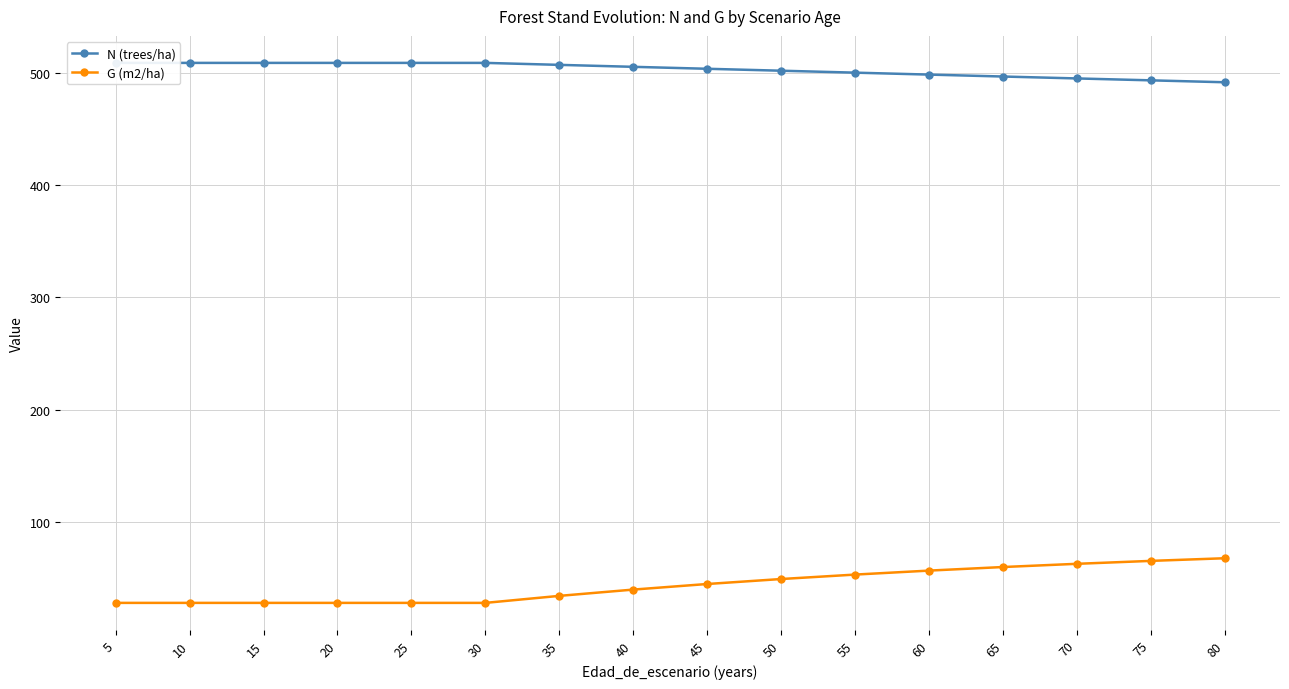

Rank the series by their maximum value, from lowest to highest.

G (m2/ha), N (trees/ha)